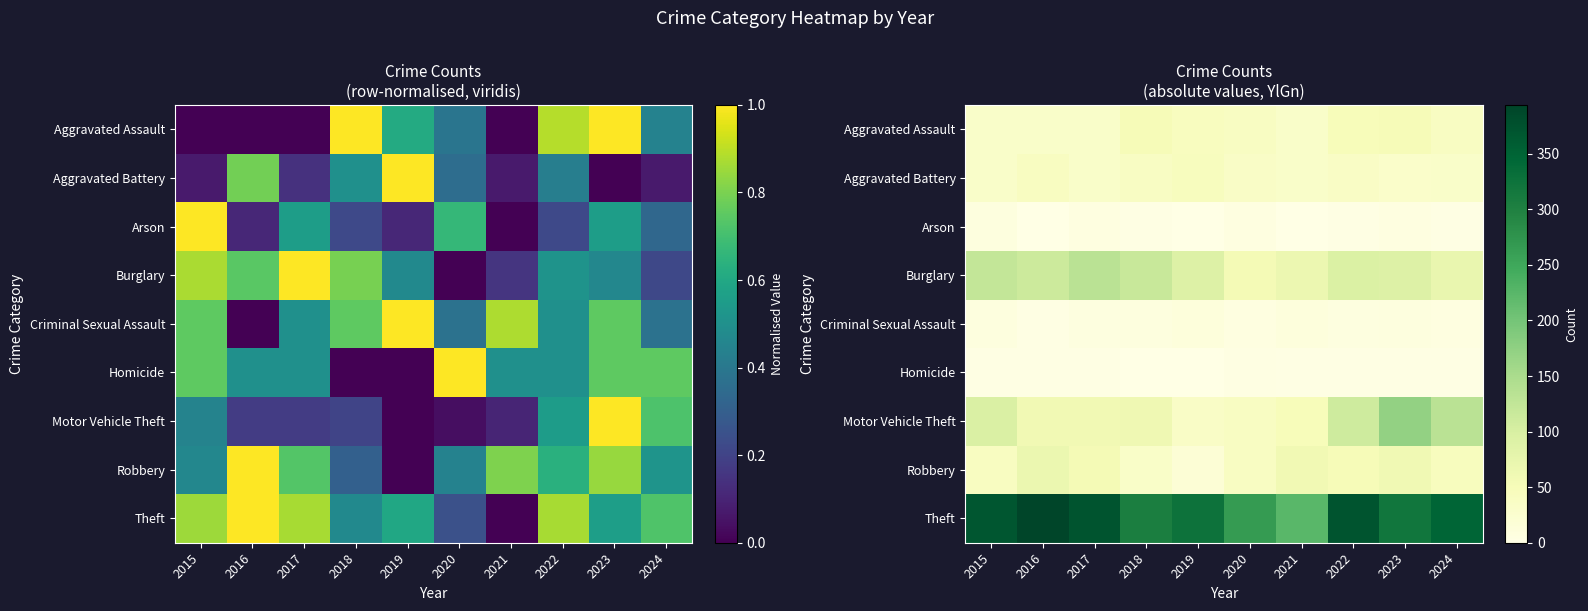

What is the maximum value for Aggravated Assault?

50